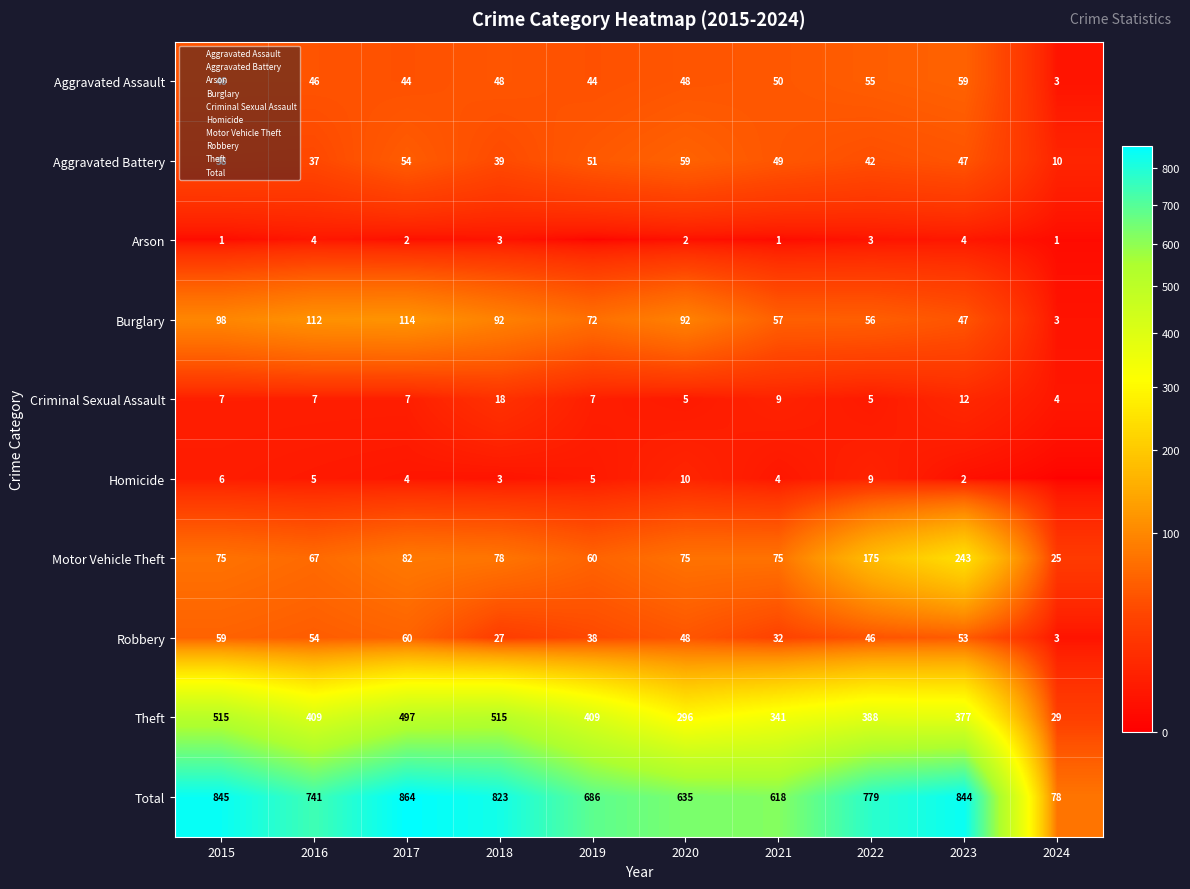

List the labels in order of Total value, smallest first.

2024, 2021, 2020, 2019, 2016, 2022, 2018, 2023, 2015, 2017